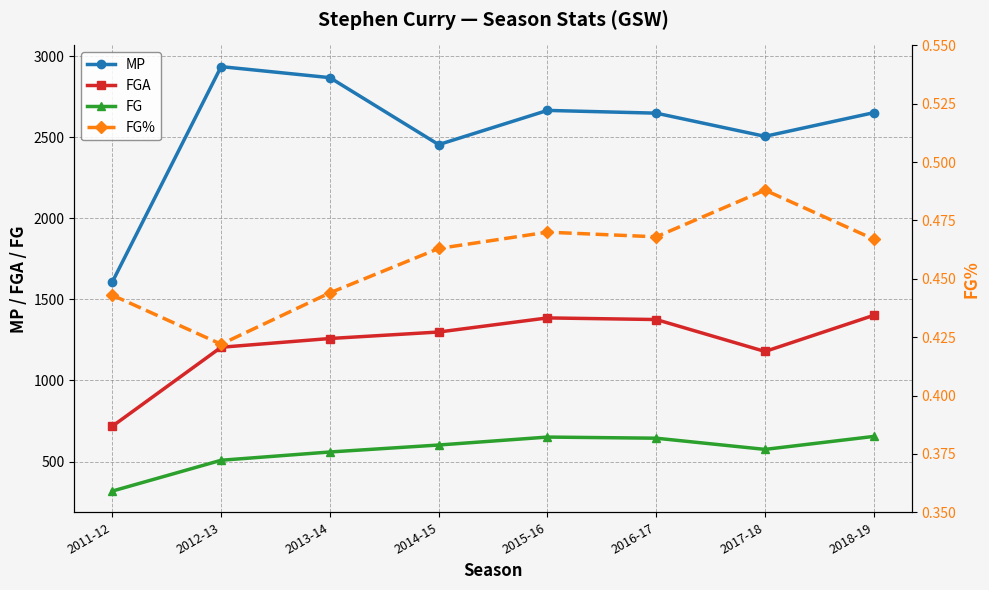

Is the value of FG% at 2011-12 greater than the value of FG at 2018-19?

No